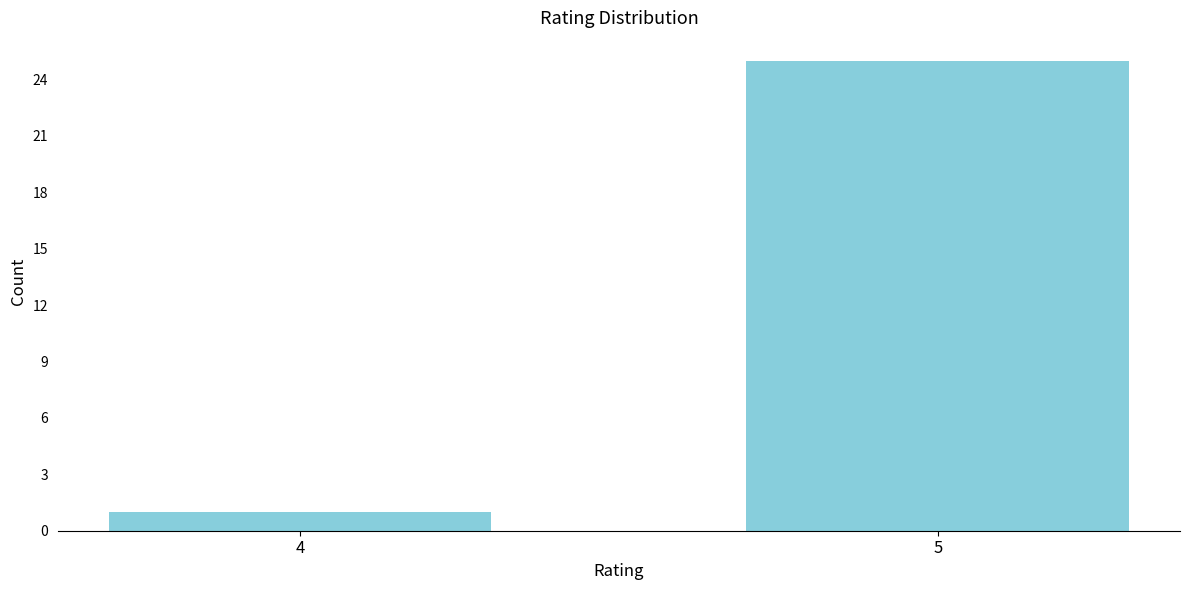

Reading left to right, transcribe all the data shown in this chart.

1	25